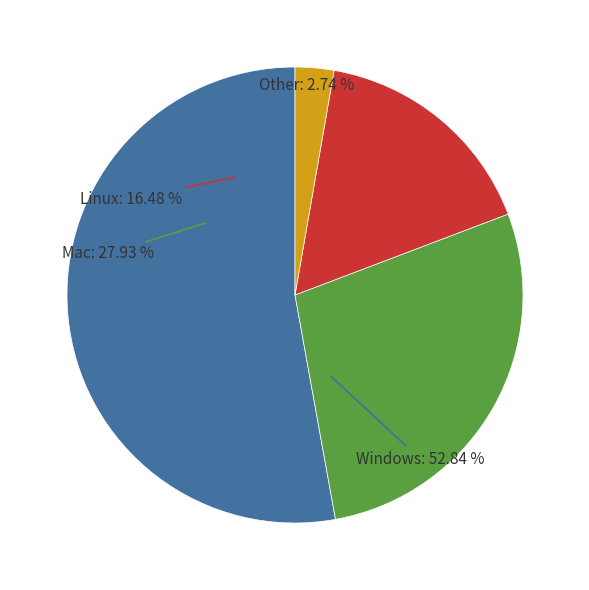

To the nearest percent, what is the average slice percentage?

25%